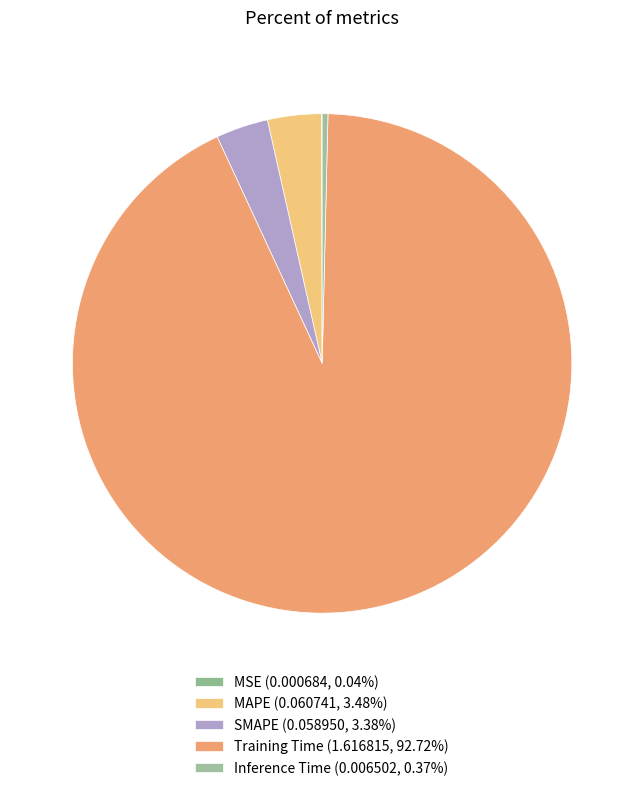

What percentage is the SMAPE slice, to the nearest percent?

3%